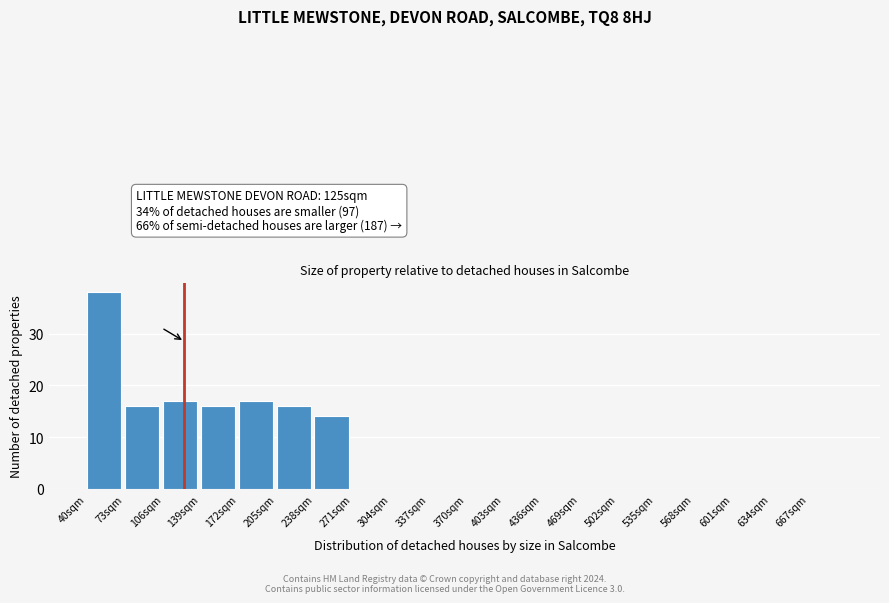

Over which range of the x-axis is the bar tallest?

40 to 73